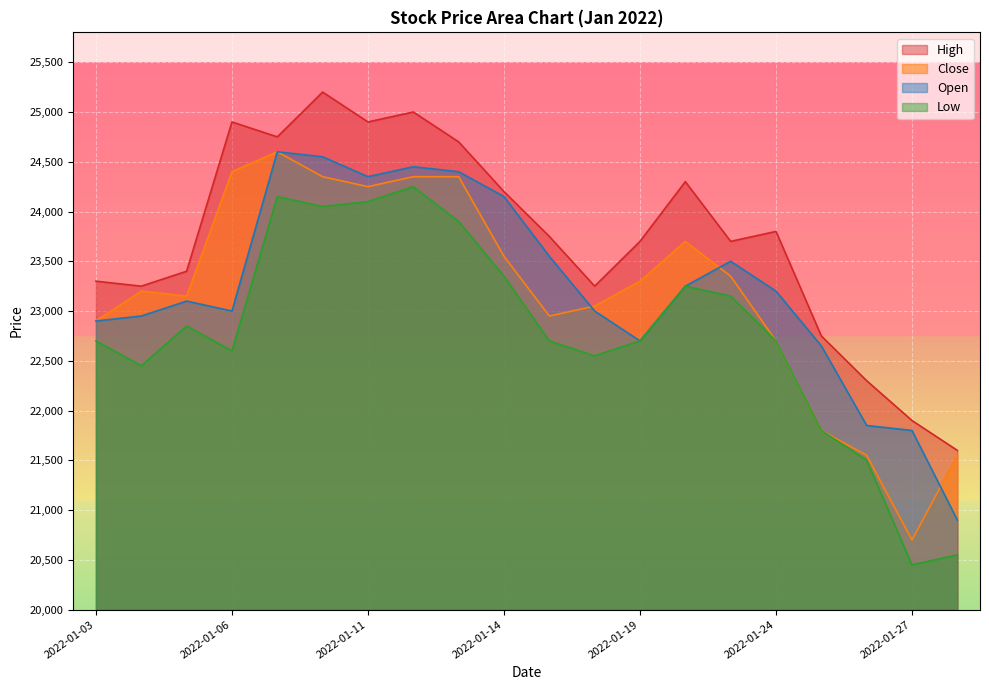

How many lines are shown in the chart?

4